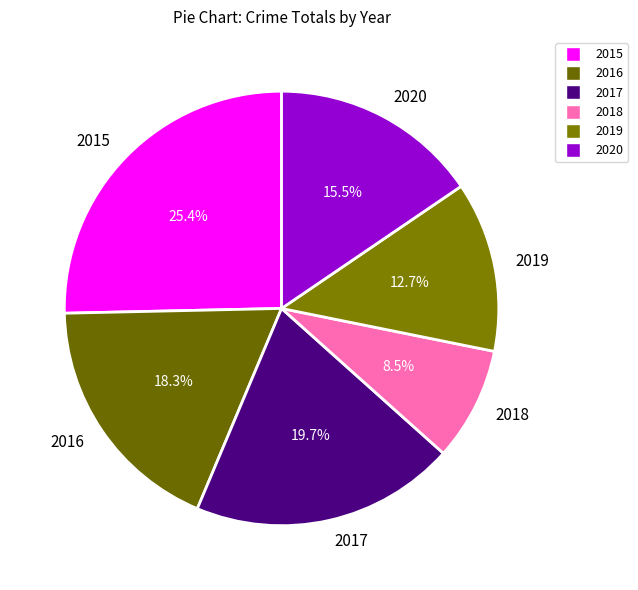

Count the number of slices in the pie.

6